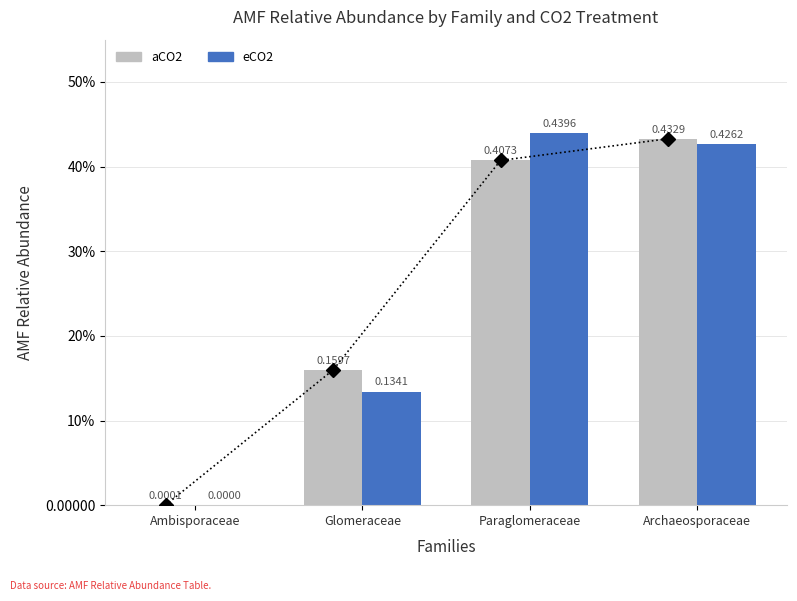

What is the difference between the second highest and minimum values in the eCO2 series?

0.4